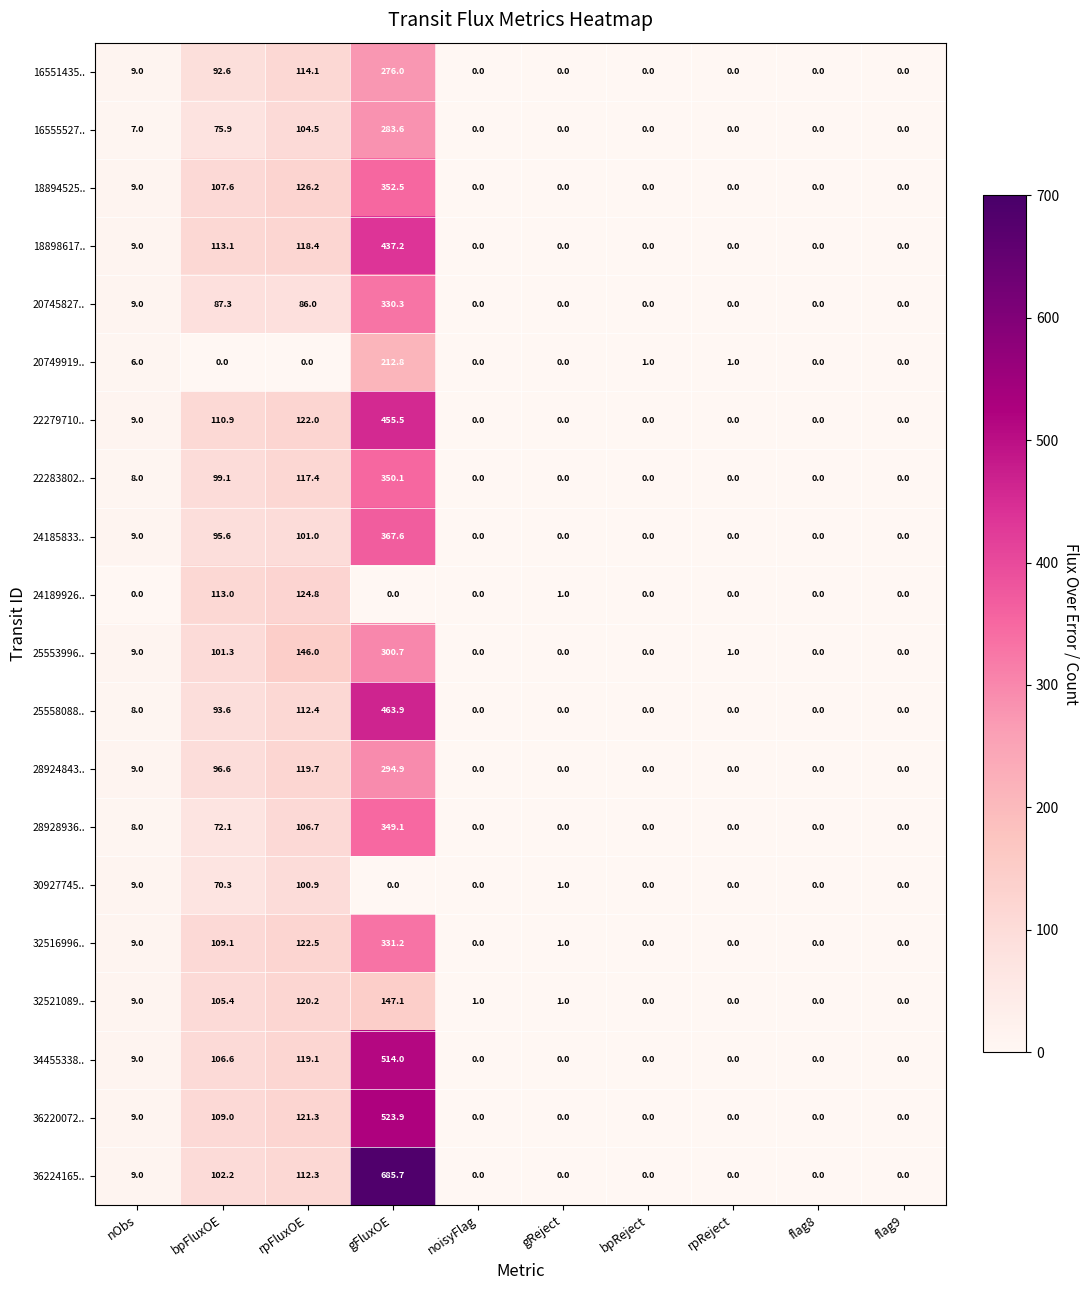

At which category is the sum across all series the highest?

gFluxOE